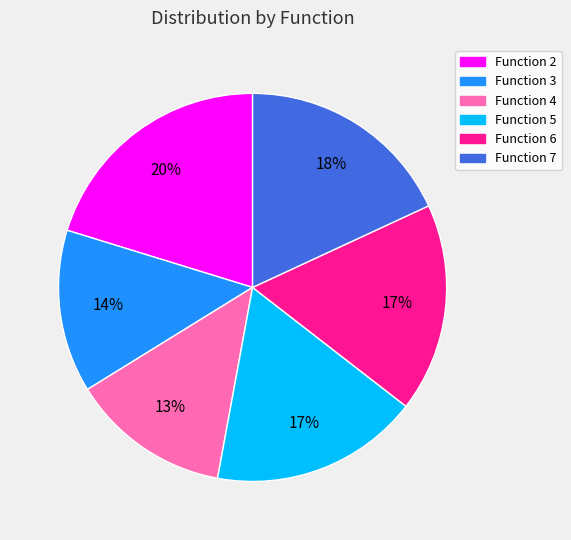

Does any single category account for the majority?

No